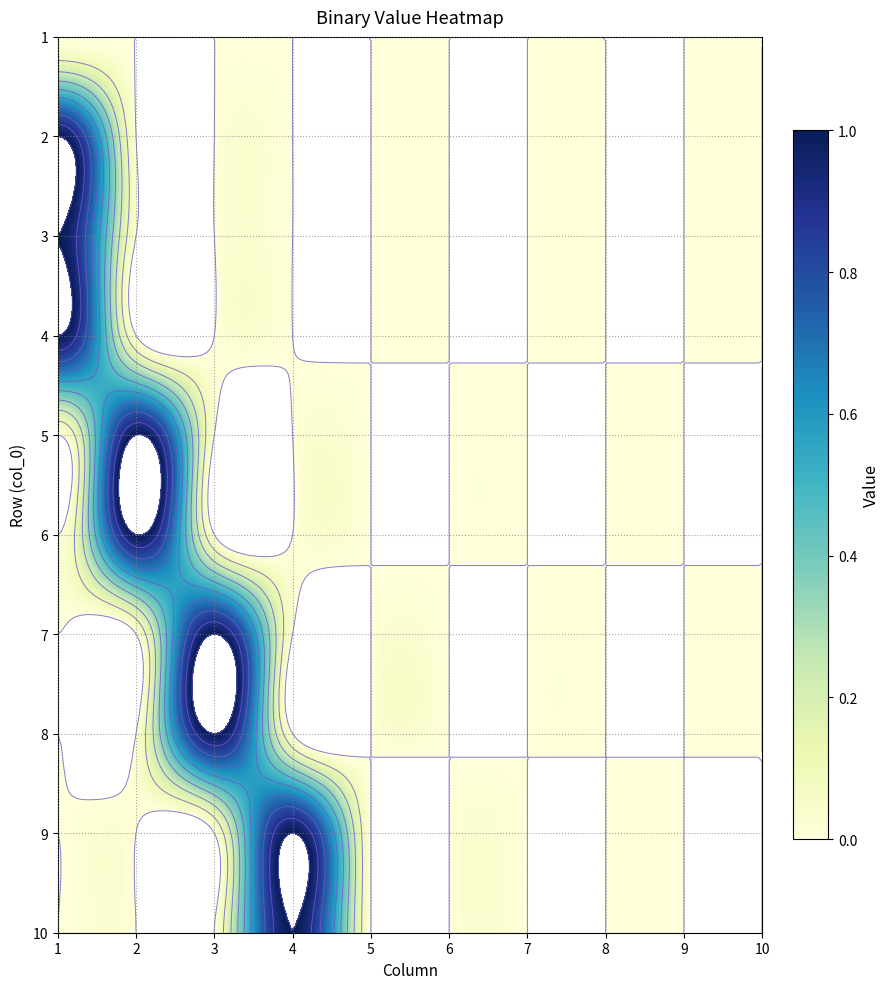

True or false: 6 has a value of 0 at 9.

True